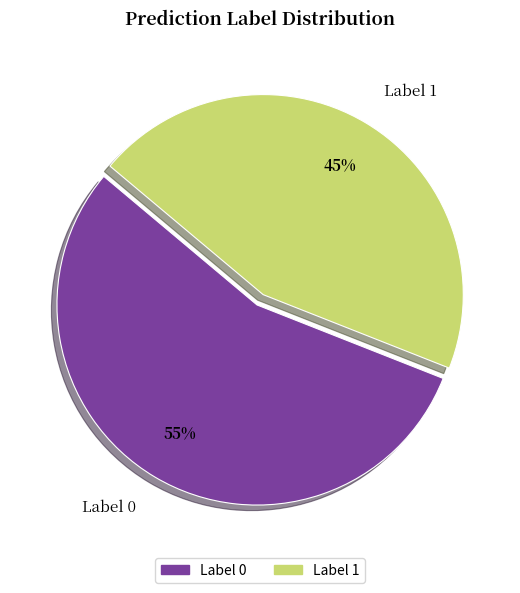

Between Label 0 and Label 1, which is larger?

Label 0